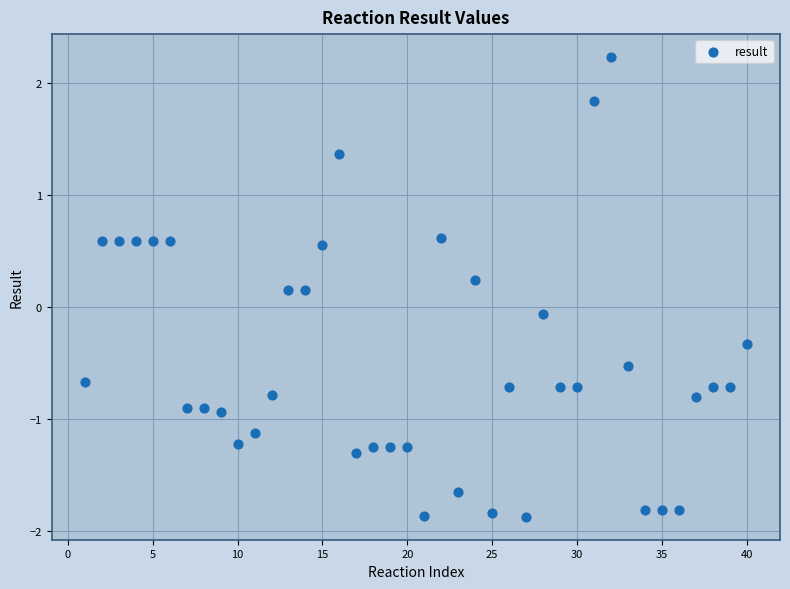

What is the range of X values (max minus min)?

39.0